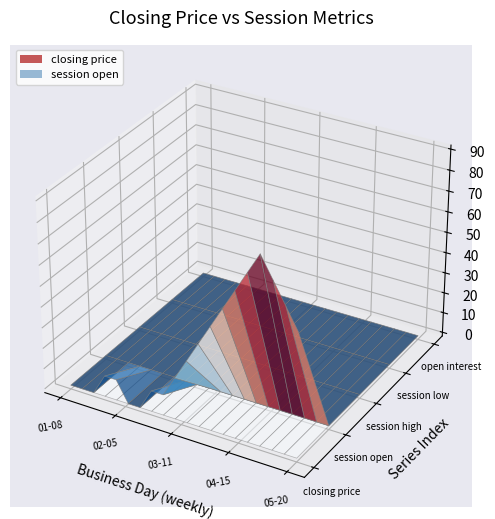

Reading left to right, extract all data points from this chart.

closing price: 0	0	0	10	10	0	0	10	10	20	30	40	50	60	70	80	90	80	70	60
session high: 0	0	0	0	0	0	0	0	0	0	0	0	0	0	0	0	0	0	0	0
session low: 0	0	0	0	0	0	0	0	0	0	0	0	0	0	0	0	0	0	0	0
session open: 0	0	0	0	0	0	0	0	0	0	0	0	0	0	0	0	0	0	0	0
open interest: 0	0	0	0	0	0	0	0	0	0	0	0	0	0	0	0	0	0	0	0